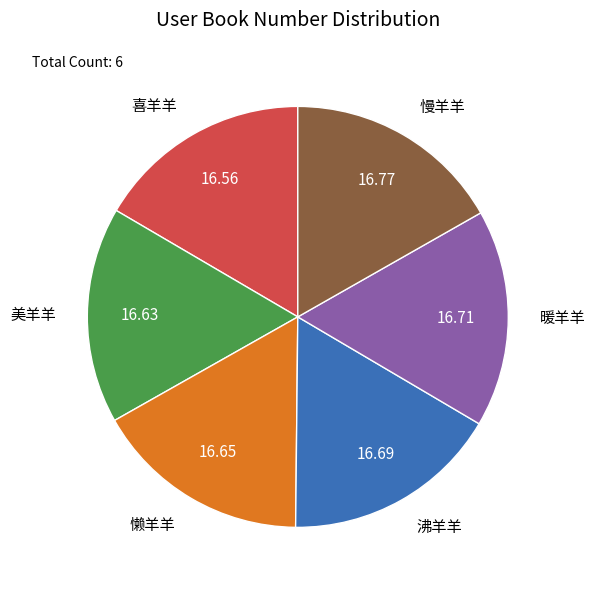

True or false: 沸羊羊 accounts for 23% of the total.

False